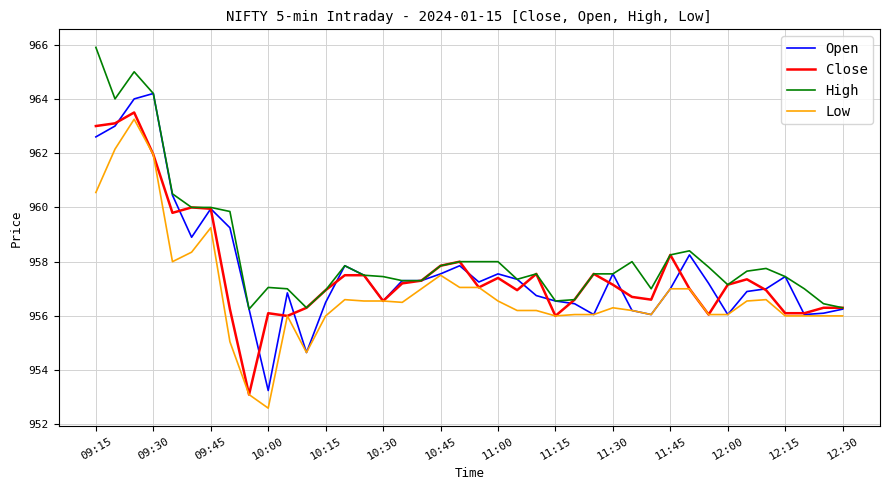

What is the greatest value displayed?

965.9